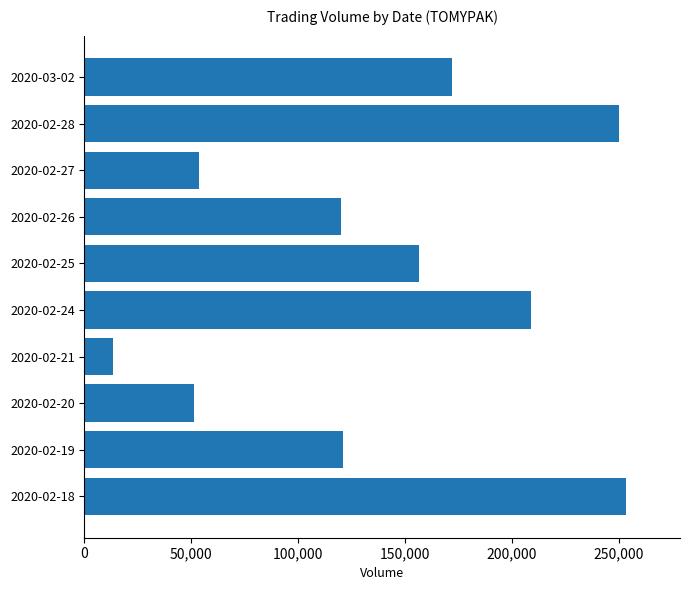

What is the approximate value at 2020-02-19, to the nearest 10?

121000